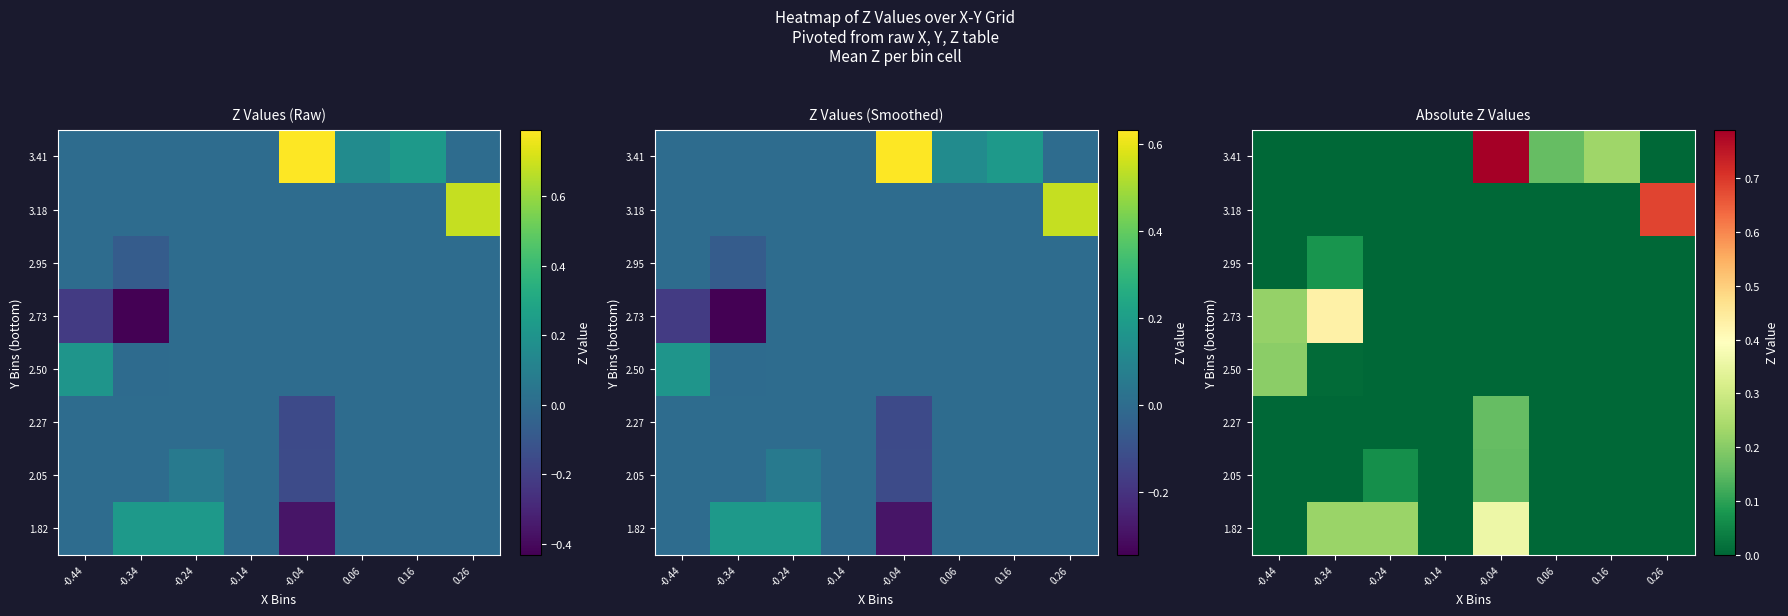

Is the value of 1.82 at -0.14 greater than the value of 2.50 at 0.16?

No